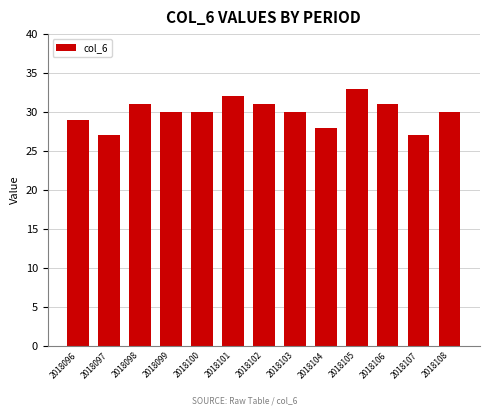

What is the greatest value displayed?

33